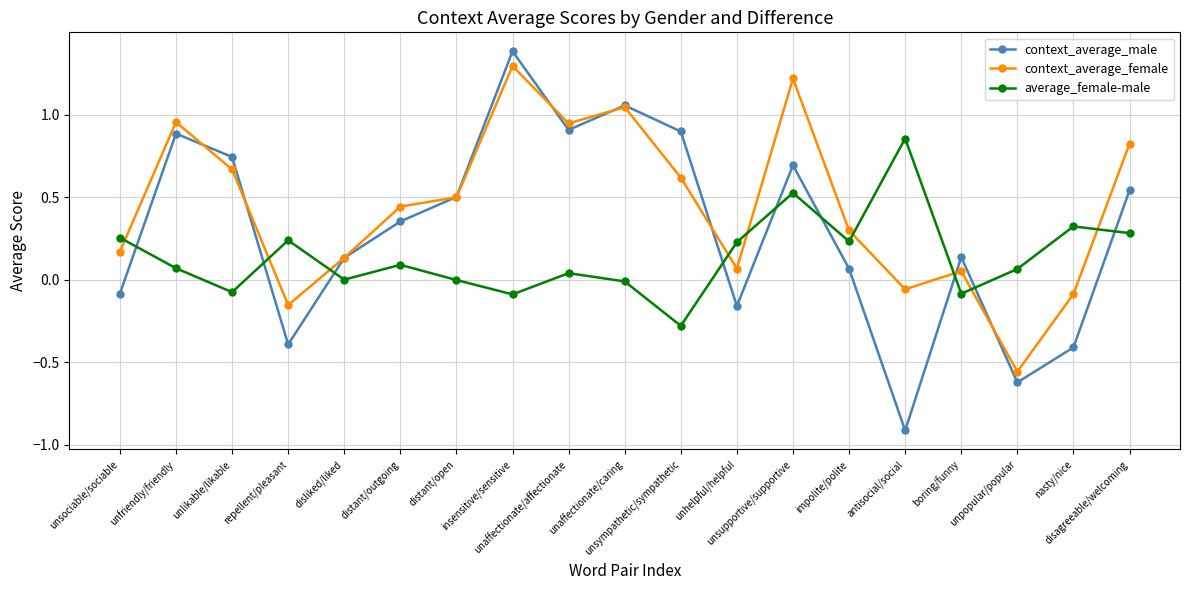

True or false: average_female-male and context_average_female cross at least once.

True